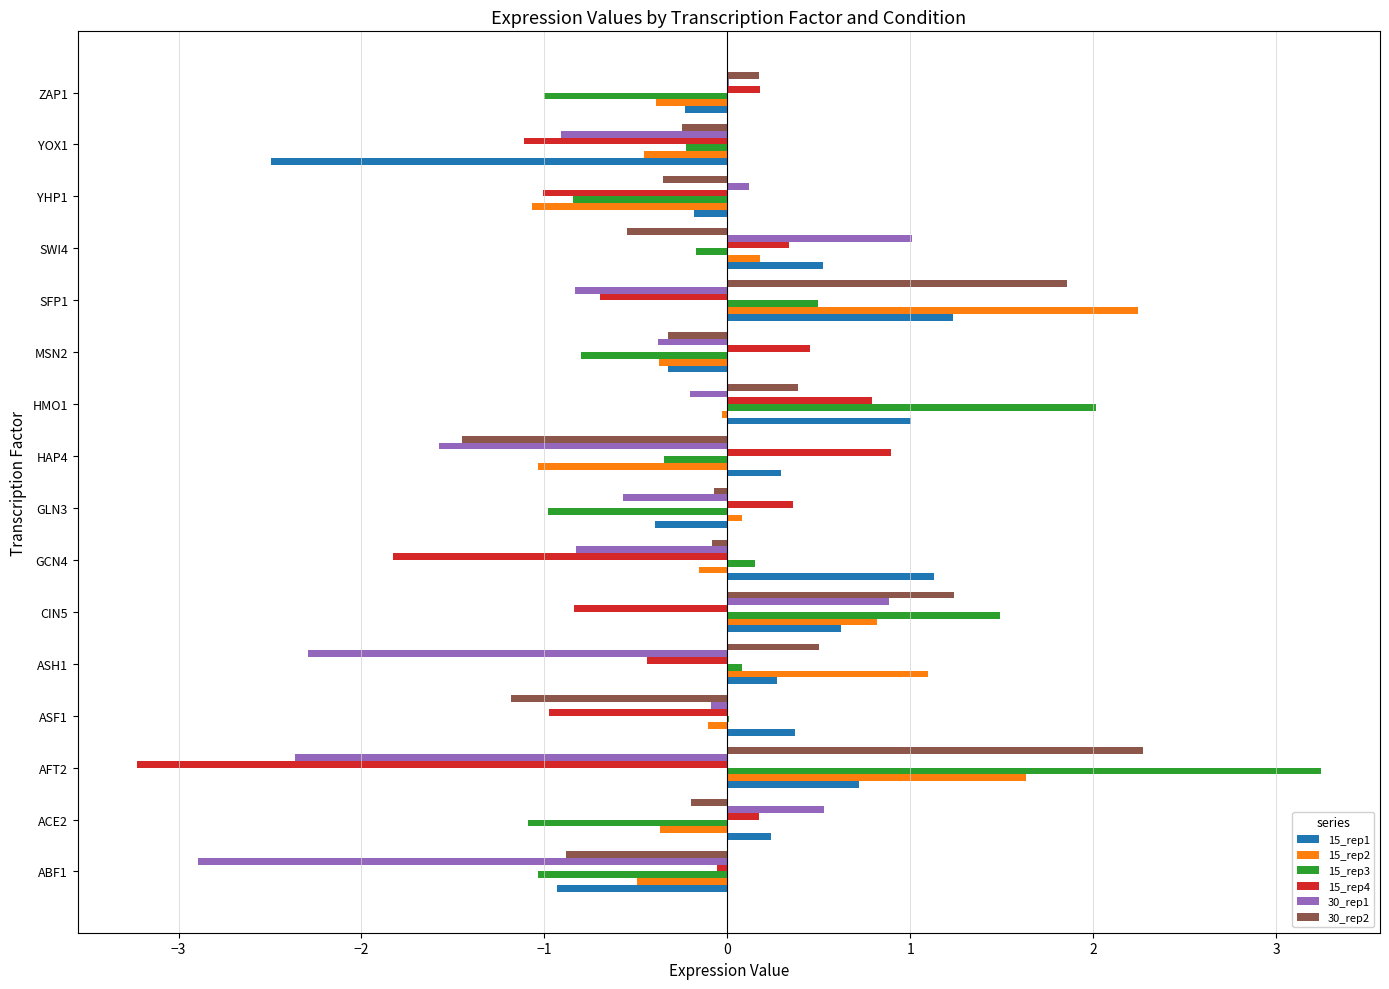

Which series changed the most between AFT2 and CIN5?

15_rep3